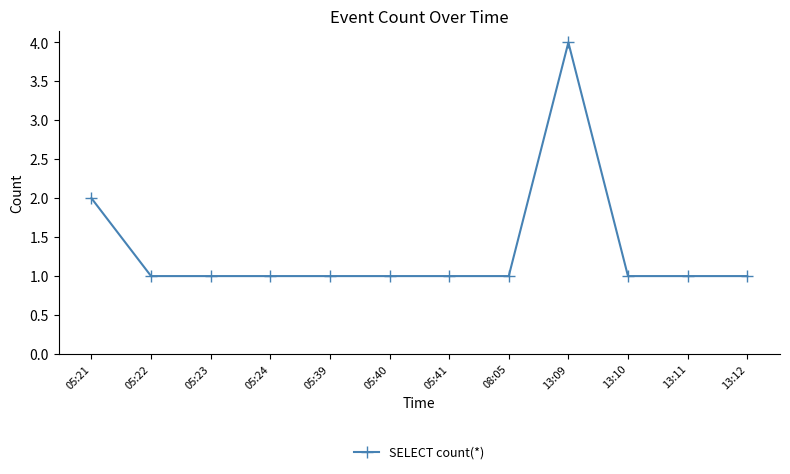

Which has a higher value, 05:21 or 13:11?

05:21